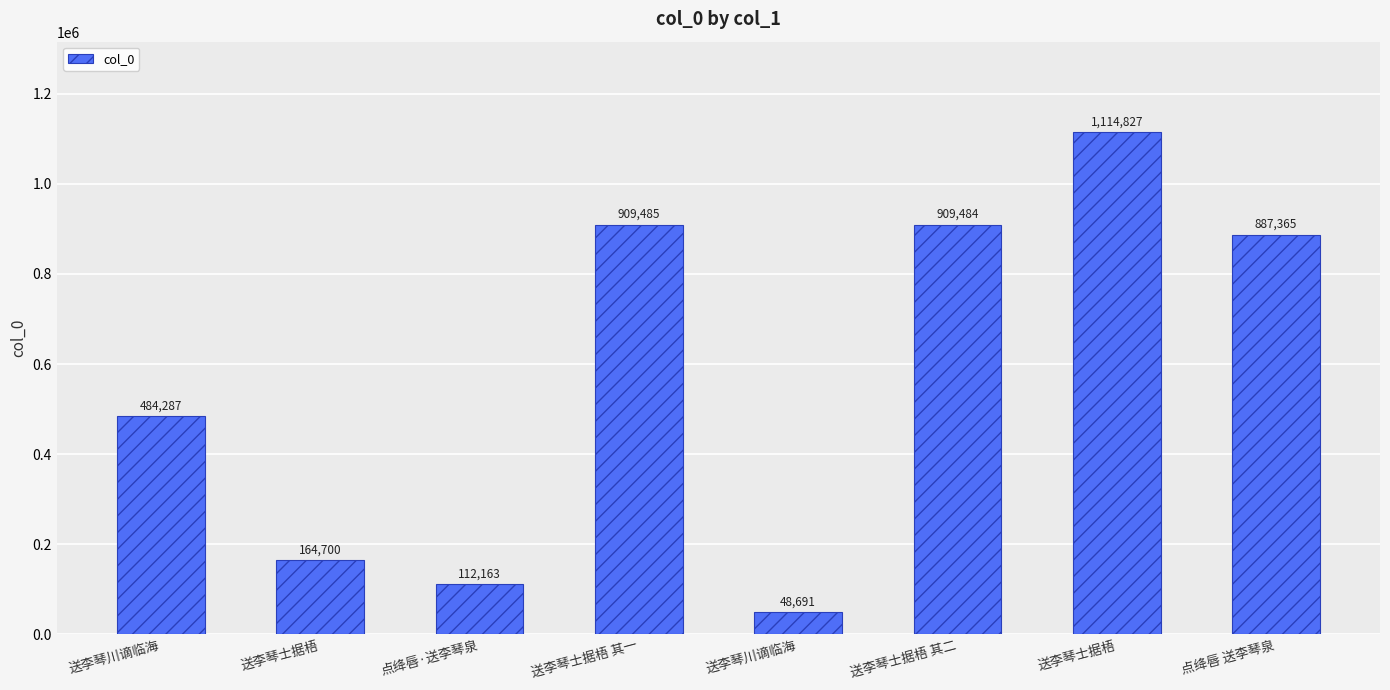

How many values are below 887365?

4